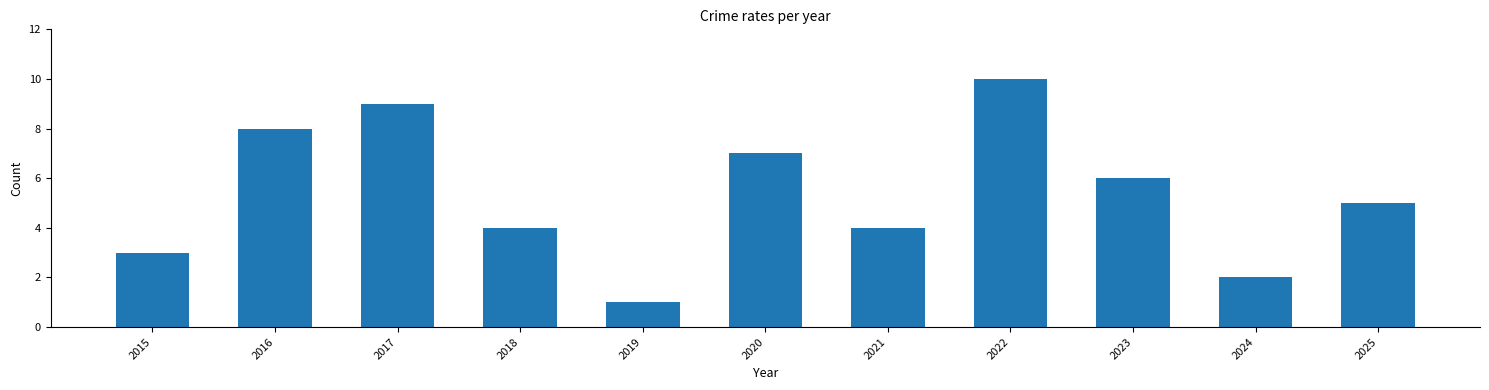

What is the value of the 5th bar from the left?

1